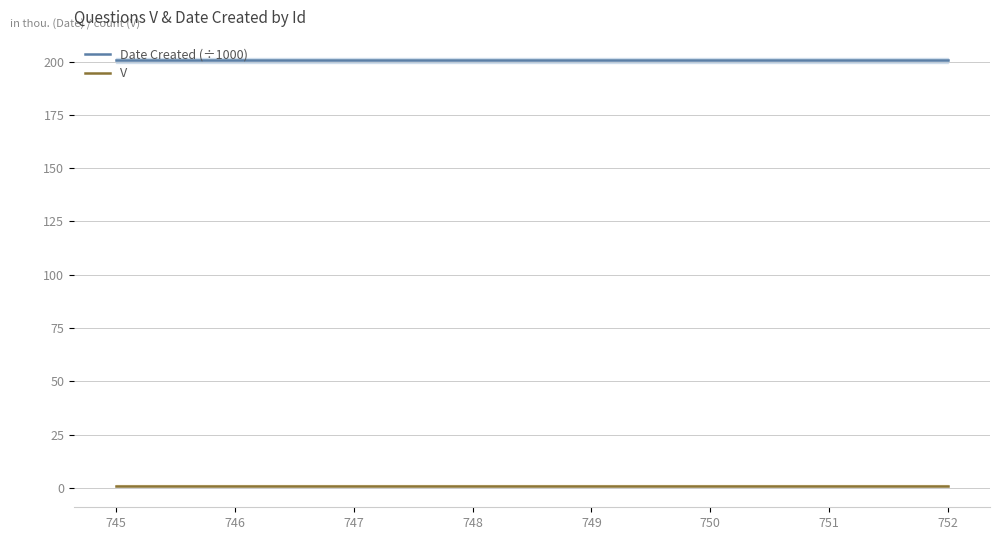

What is the maximum value shown in the chart?

200.6